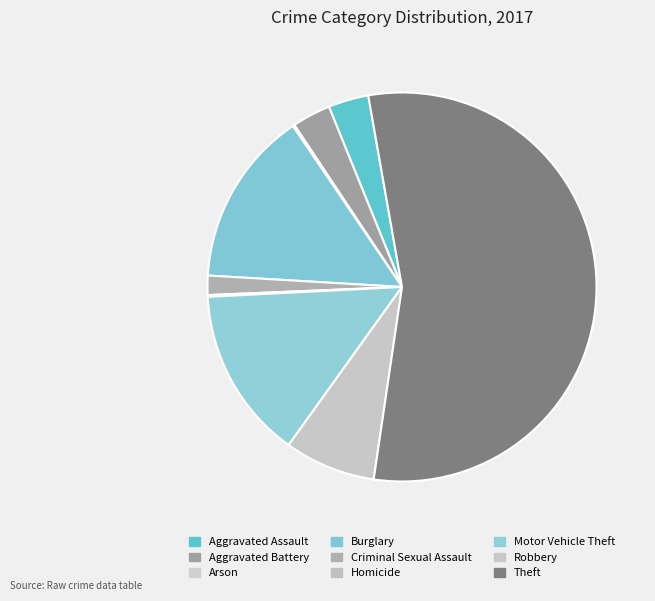

What portion of the pie excludes Arson?

99.9%